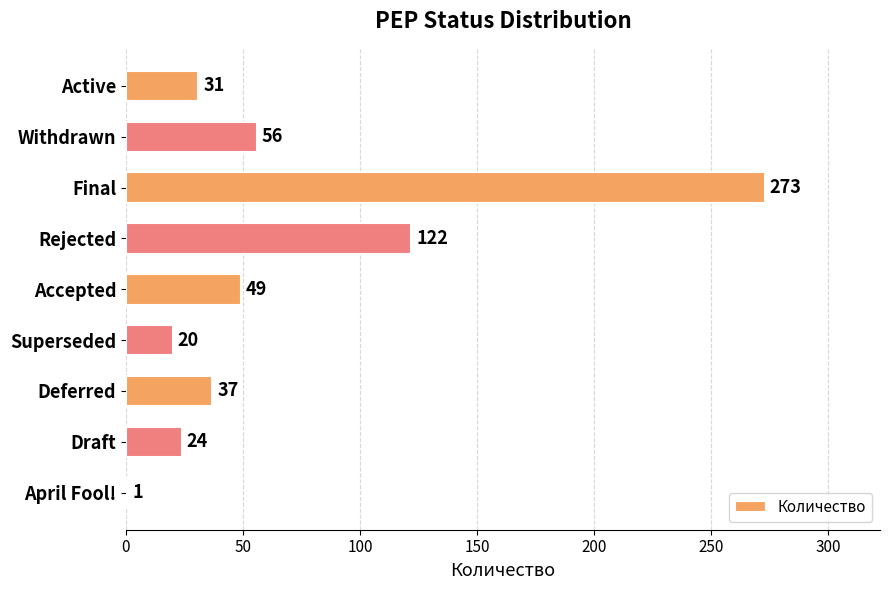

What is the difference between the maximum and minimum values?

272